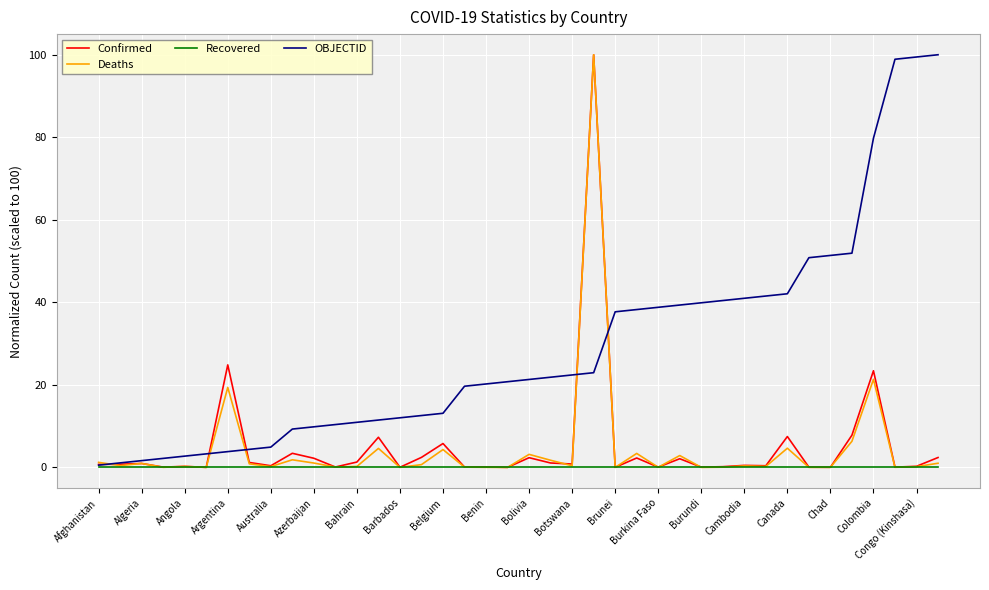

Which series has the largest total across all categories?

OBJECTID